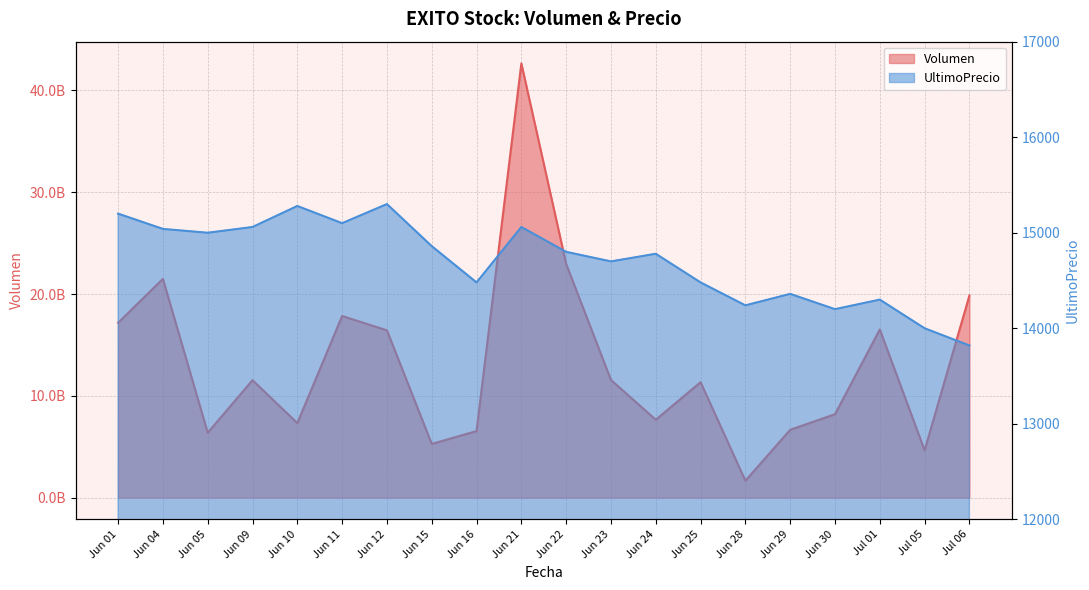

At which category is the sum across all series the highest?

Jun 21